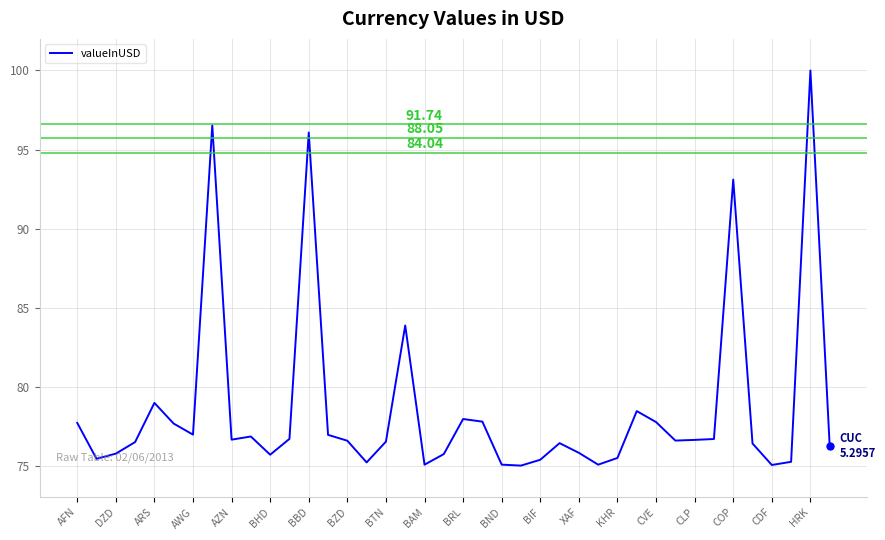

What is the difference between the maximum and minimum values?

25.0